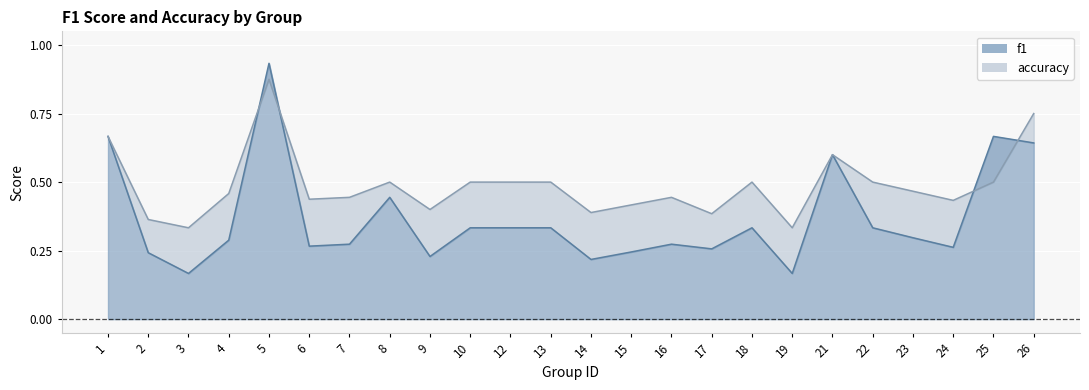

At 9, list the series in order from largest to smallest.

accuracy, f1